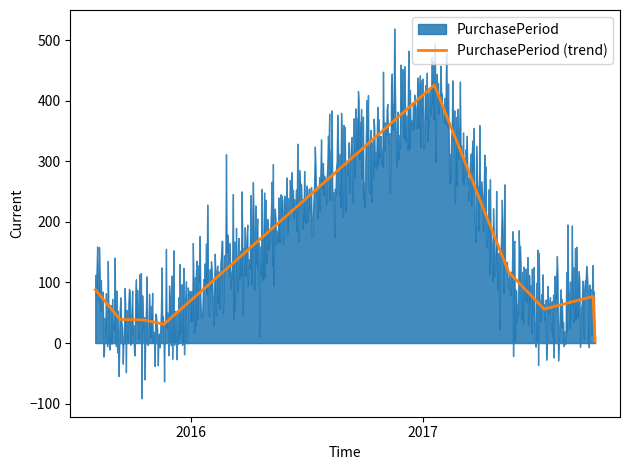

Reading left to right, what are all the values shown in this chart?

88	39	38	31	426	117	56	77	3